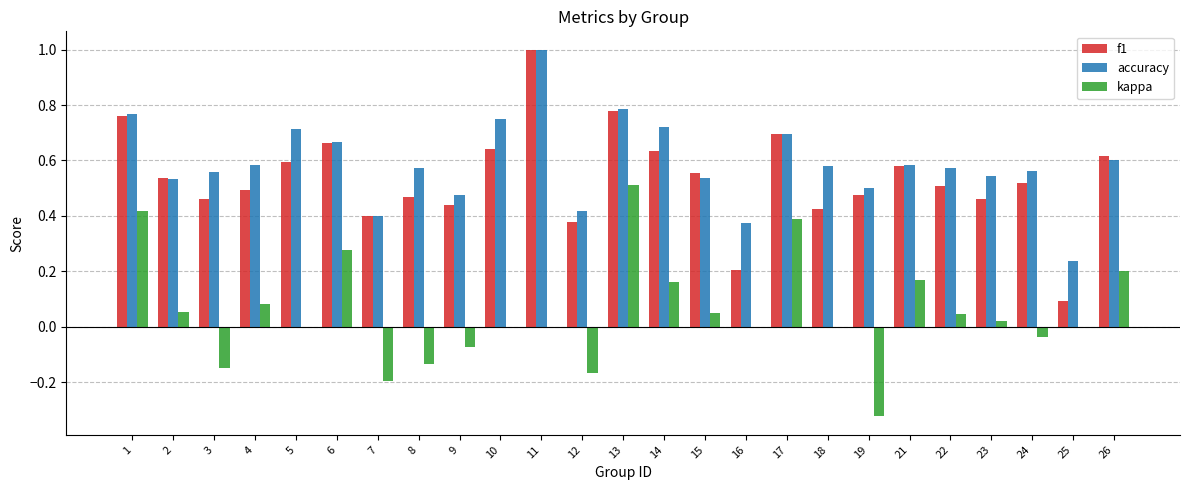

What is the sum of all accuracy values?

14.7